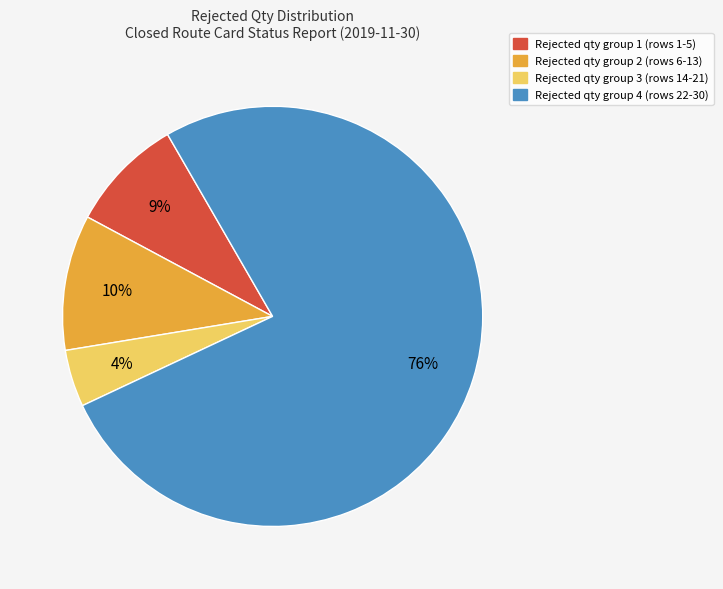

Does any single category account for the majority?

Yes